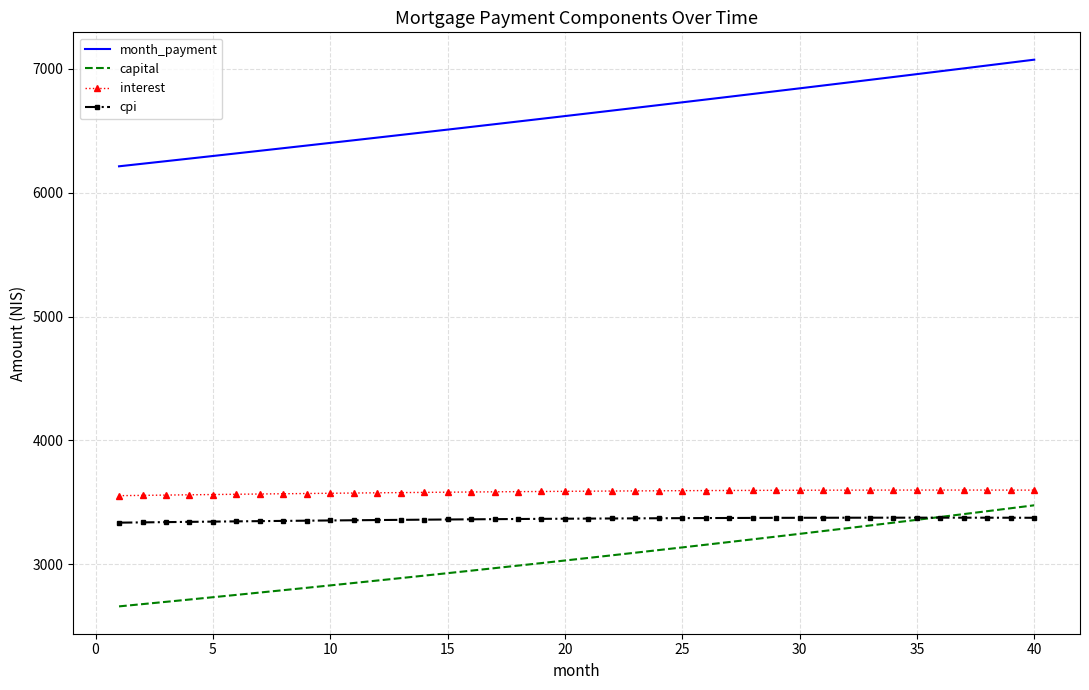

What is the smallest value displayed?

2659.5